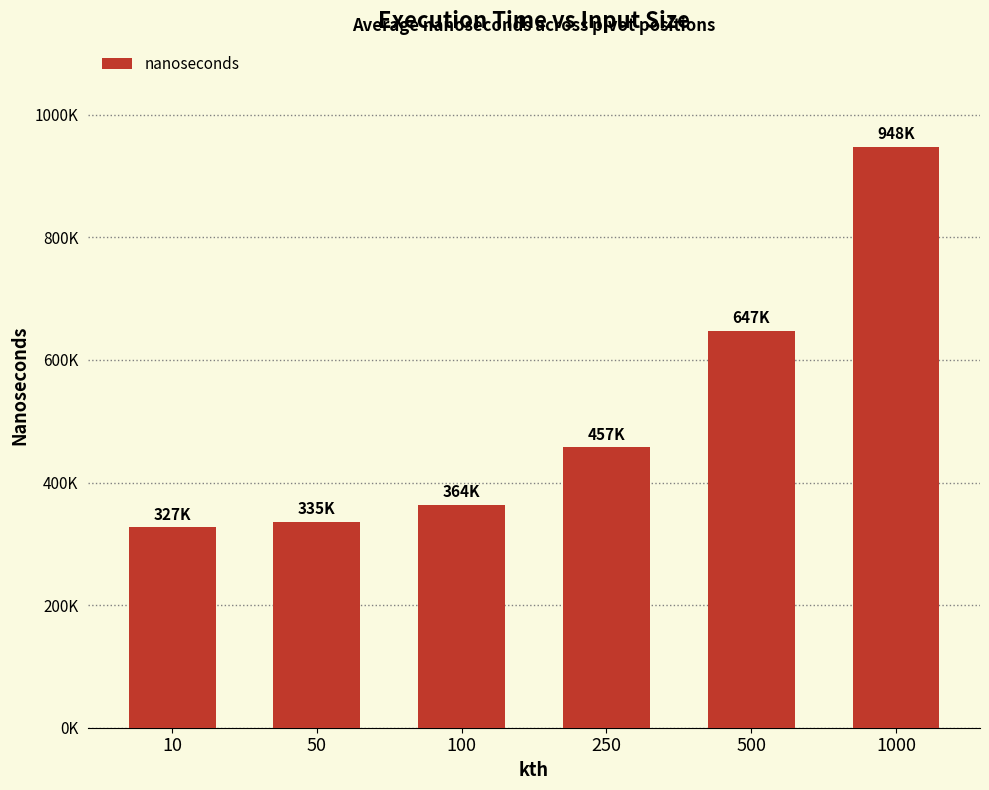

Reading right to left, extract all data points from this chart.

1000=948167.6	500=646940.7	250=457216.3	100=363804.5	50=335075.9	10=326656.4